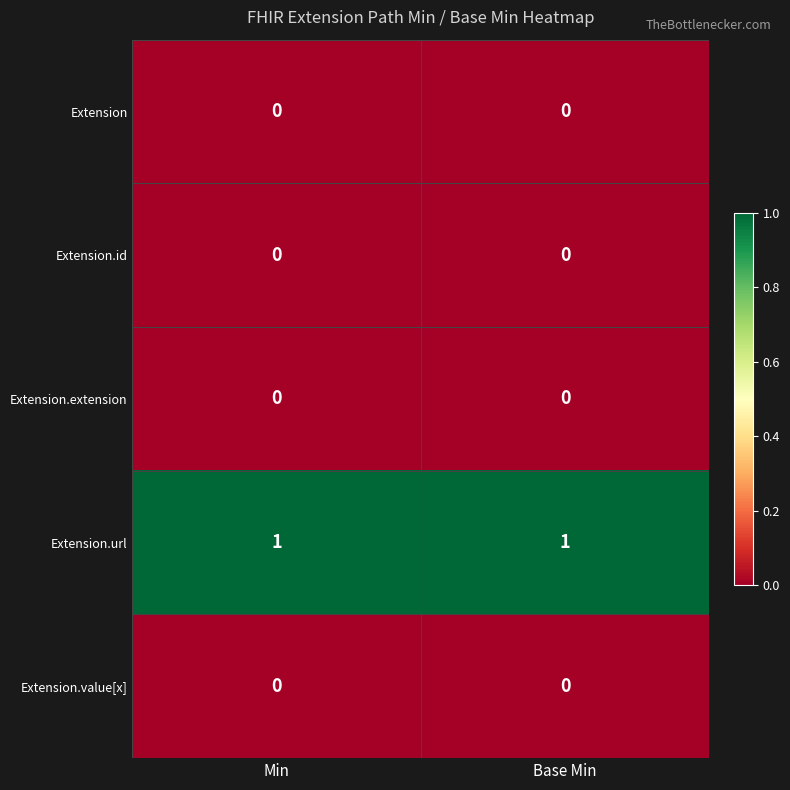

At how many categories does at least one series exceed 0?

2